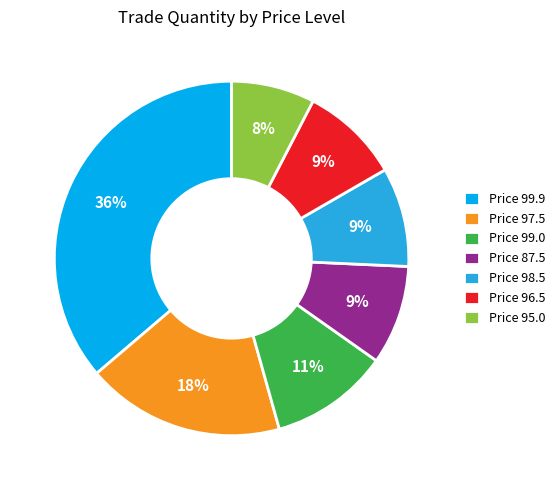

What percentage is the Price 98.5 slice, to the nearest percent?

9%